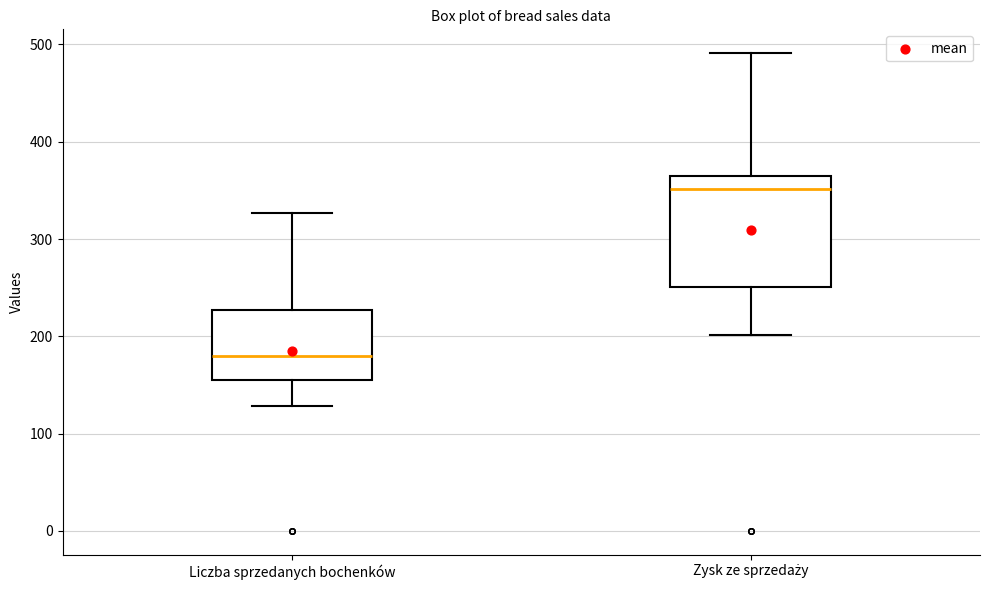

Comparing the boxes themselves (not the whiskers), which one is the tallest?

Zysk ze sprzedaży